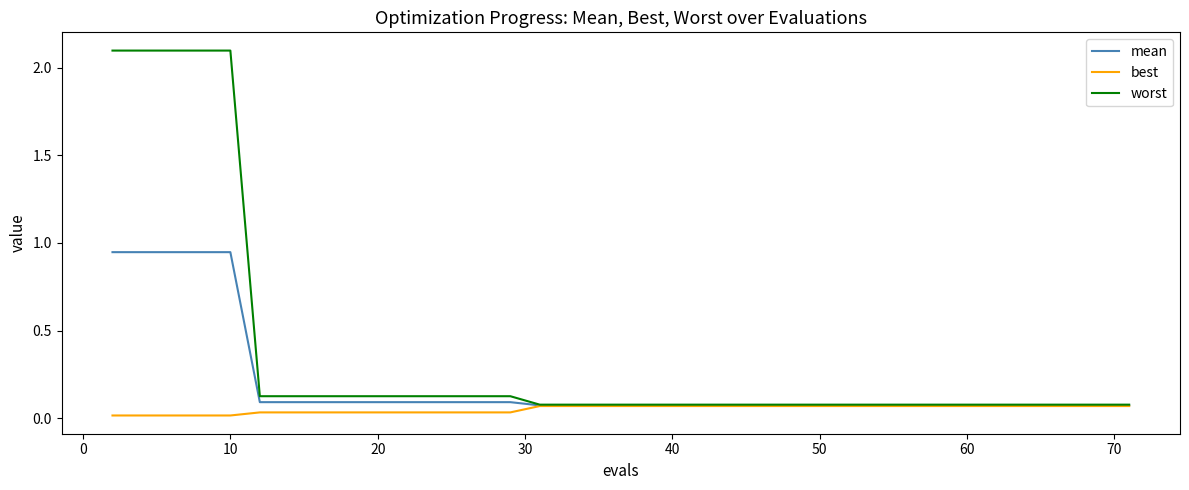

Does the chart display data point markers on the line(s)?

No